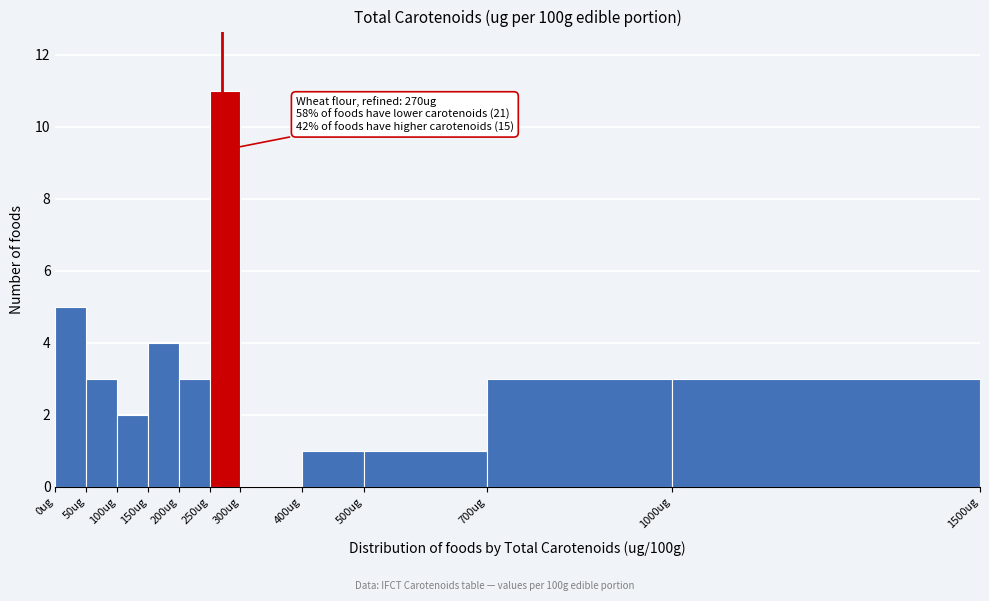

Which range on the x-axis has the tallest bar?

250 to 300